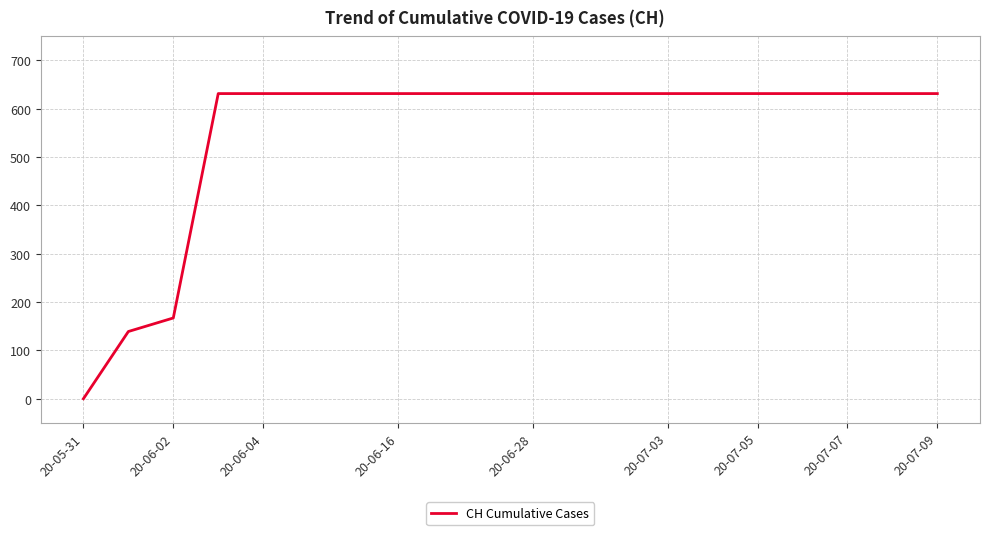

What is the maximum value shown in the chart?

631